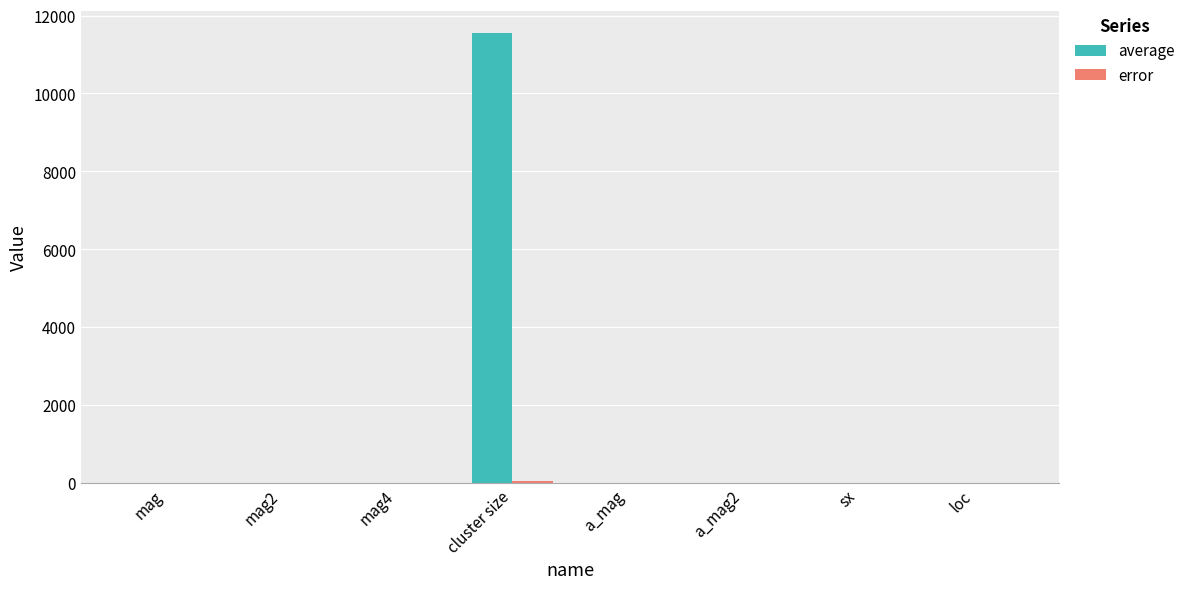

Which series has the largest total across all categories?

average